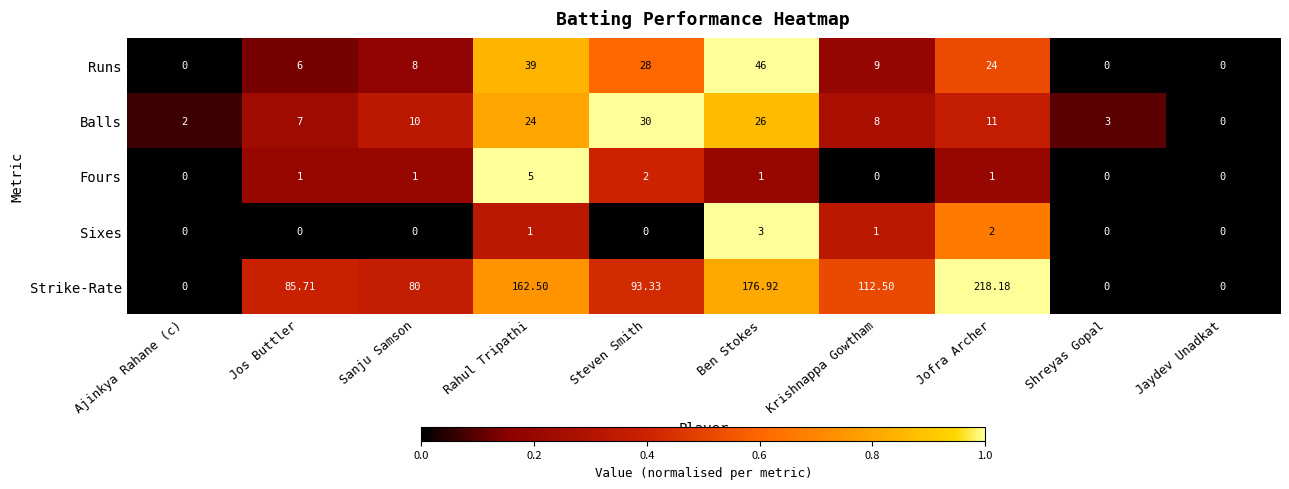

Is the value of Balls at Shreyas Gopal greater than the value of Fours at Steven Smith?

Yes